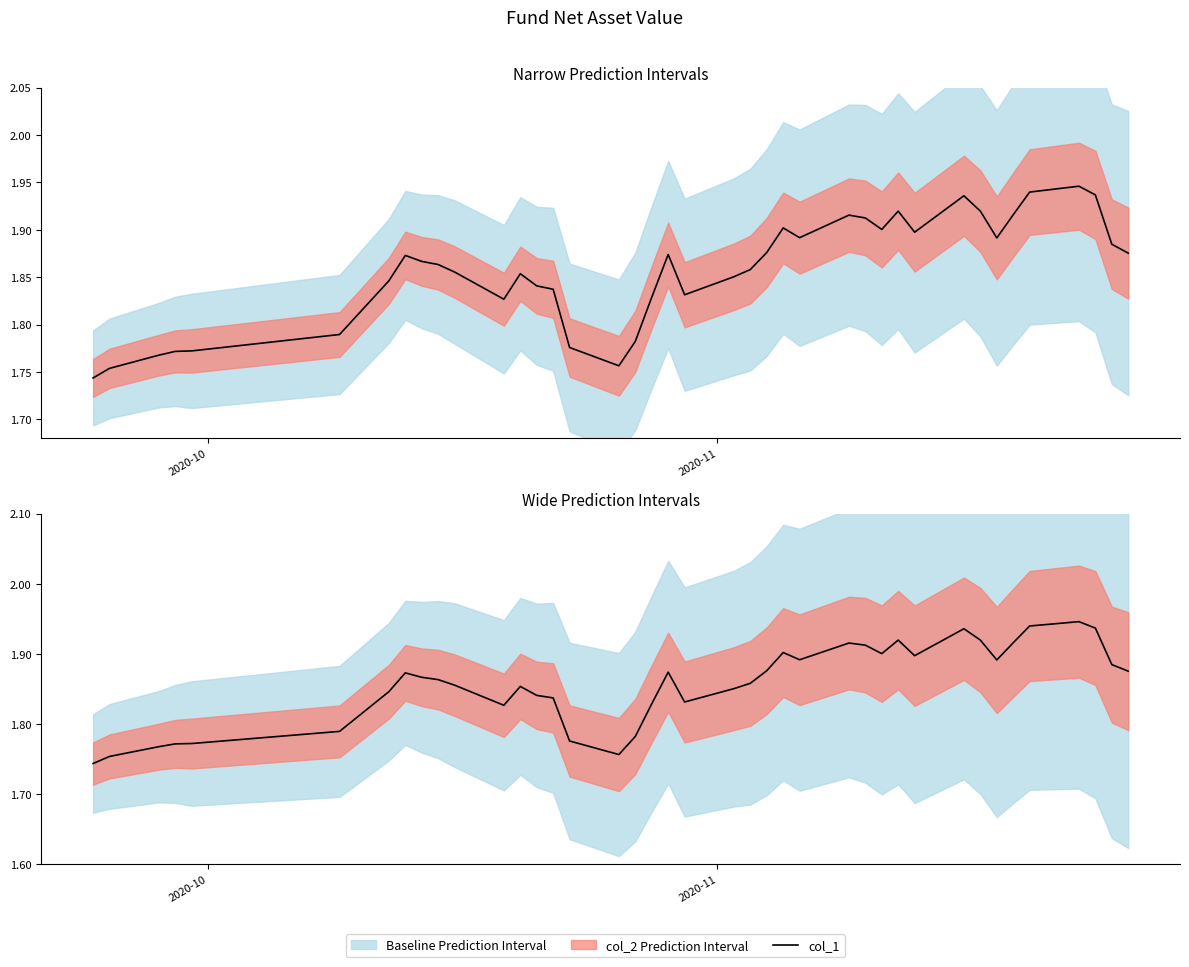

Is this an area chart (filled region under the line)?

No